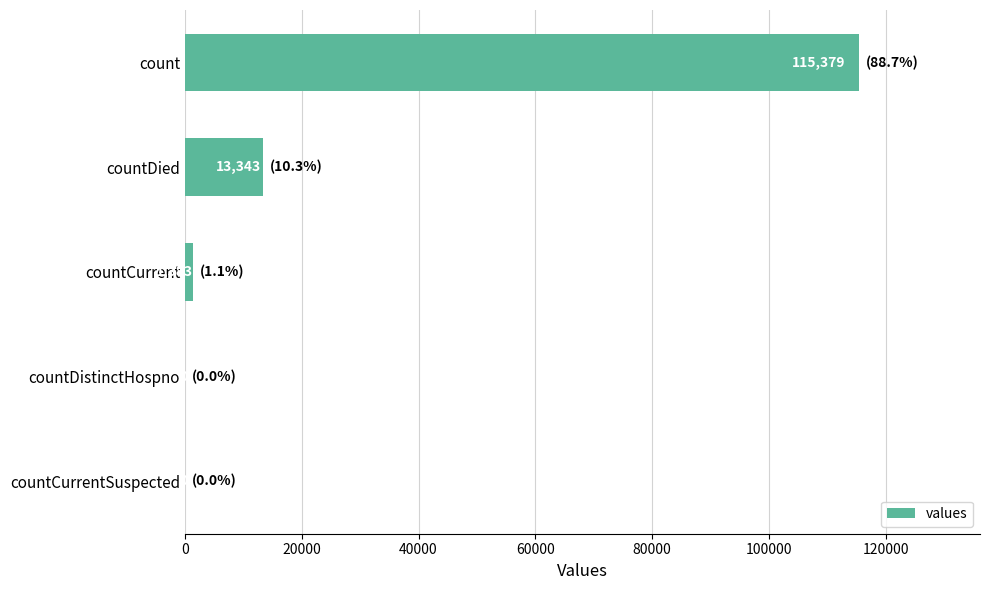

Count the number of categories in the chart.

5